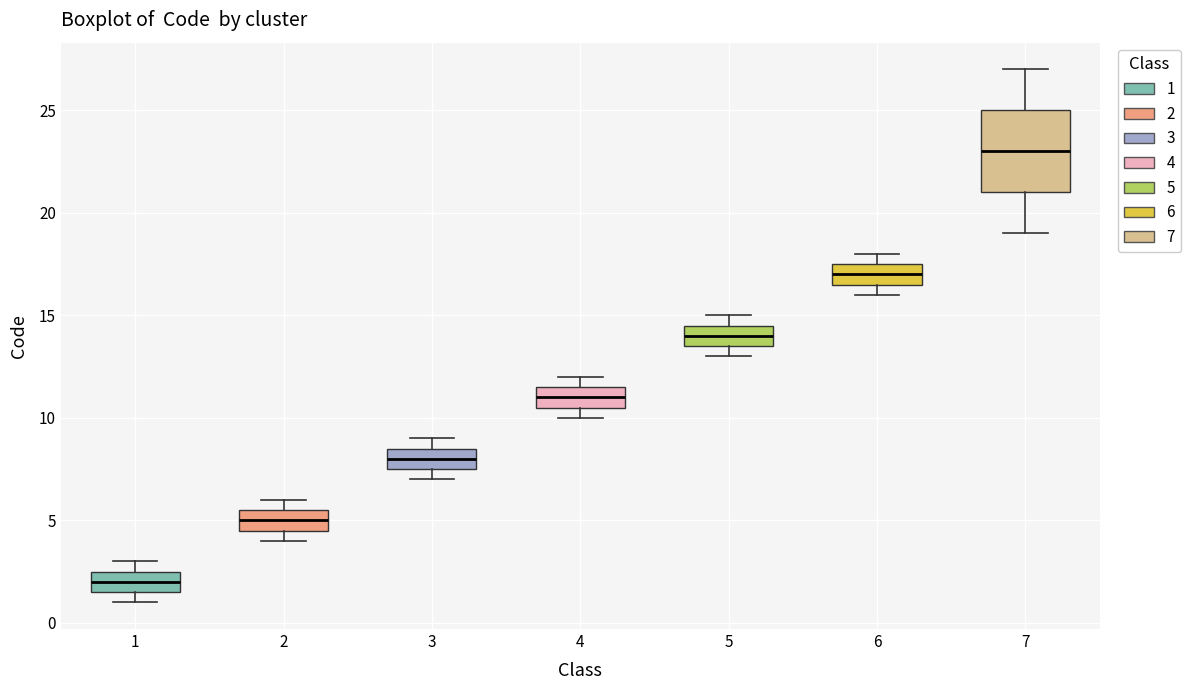

Reading left to right, transcribe this box plot: for each box, give where its median line is, the range the box spans, and where its two whiskers end, as read against the y-axis. The values are not printed on the chart, so give them approximately, as read against the axis.

1: median 2.0, box 1.5 to 2.5, whiskers 1.0 to 3.0
2: median 5.0, box 4.5 to 5.5, whiskers 4.0 to 6.0
3: median 8.0, box 7.5 to 8.5, whiskers 7.0 to 9.0
4: median 11.0, box 10.5 to 11.5, whiskers 10.0 to 12.0
5: median 14.0, box 13.5 to 14.5, whiskers 13.0 to 15.0
6: median 17.0, box 16.5 to 17.5, whiskers 16.0 to 18.0
7: median 23.0, box 21.0 to 25.0, whiskers 19.0 to 27.0